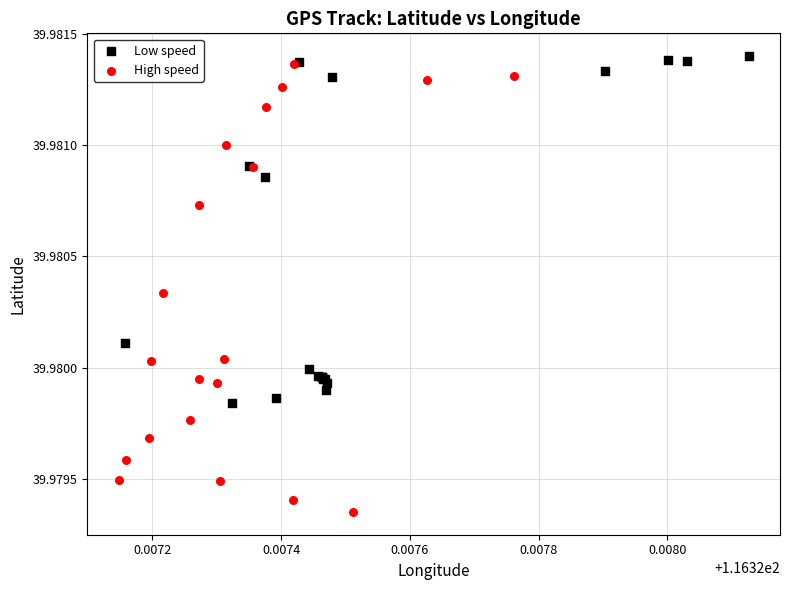

Which series has the largest Y range (max minus min)?

High speed